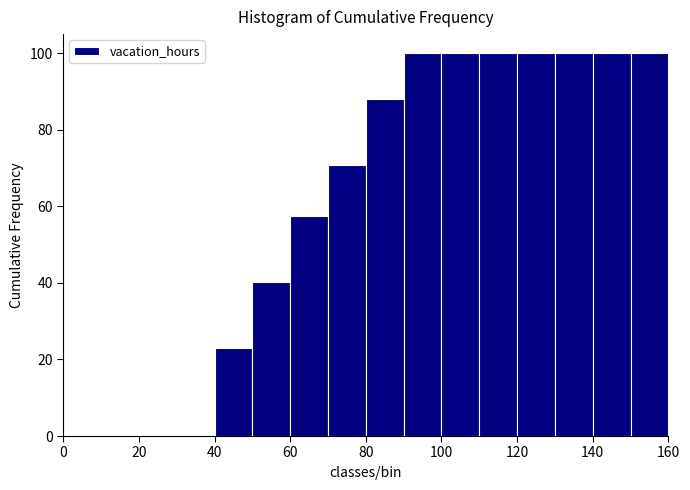

Reading left to right, list every bar in this chart as the range it spans on the x-axis followed by its height. The values are not printed on the chart, so give them approximately, as read against the axis.

0 to 10: 0
10 to 20: 0
20 to 30: 0
30 to 40: 0
40 to 50: 22
50 to 60: 40
60 to 70: 58
70 to 80: 70
80 to 90: 88
90 to 100: 100
100 to 110: 100
110 to 120: 100
120 to 130: 100
130 to 140: 100
140 to 150: 100
150 to 160: 100